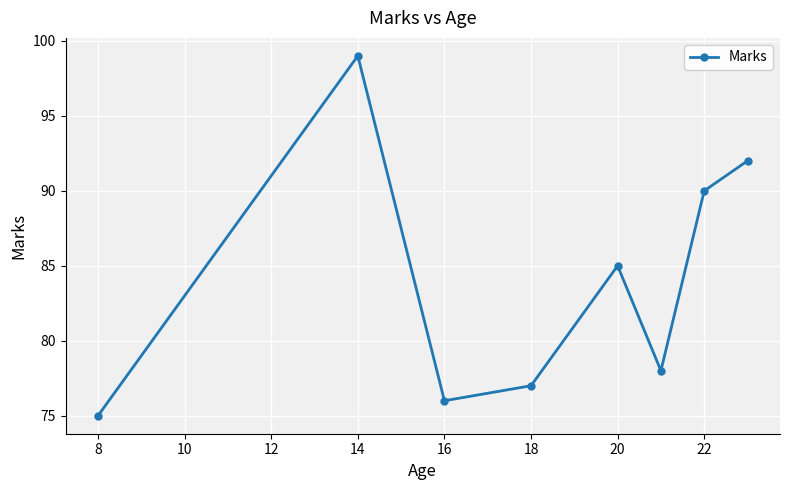

What is the greatest value displayed?

99